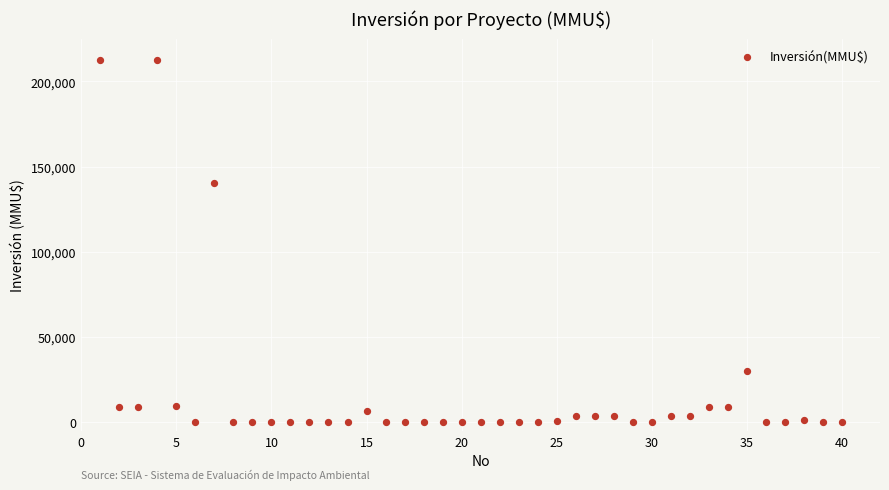

What Y value in the scatter plot is closest to 106250?

140400